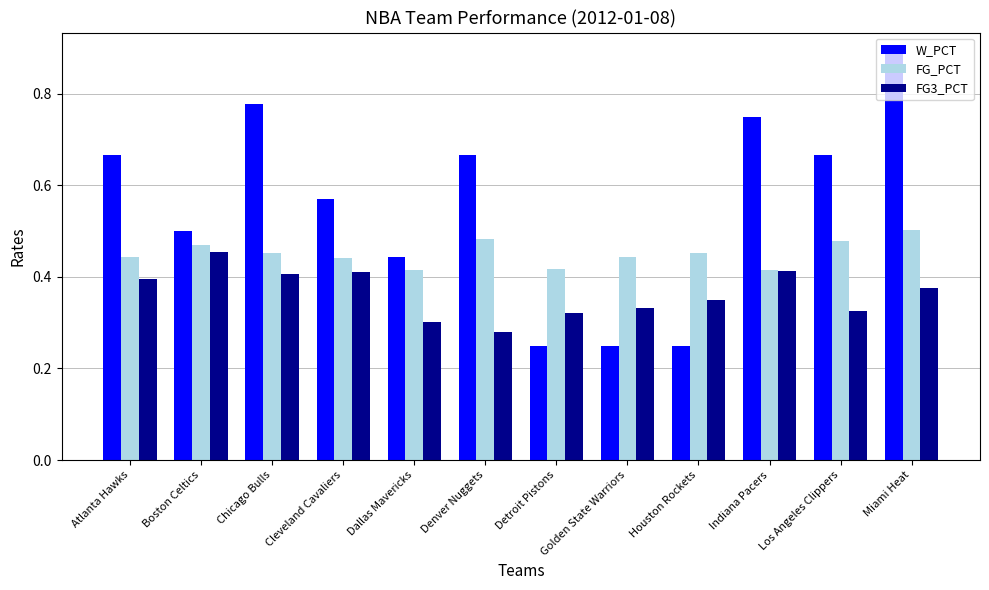

How many data points does each series have?

12